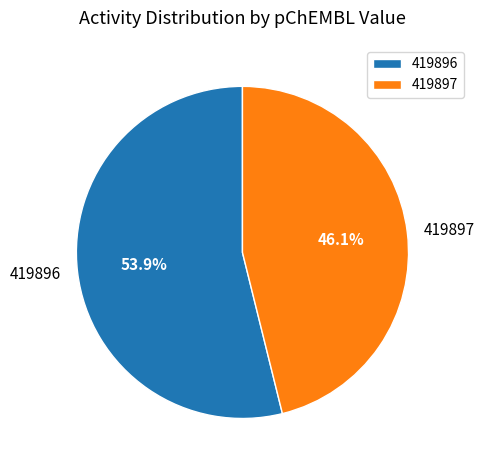

Combined, what portion of the pie is 419897 and 419896?

100.0%